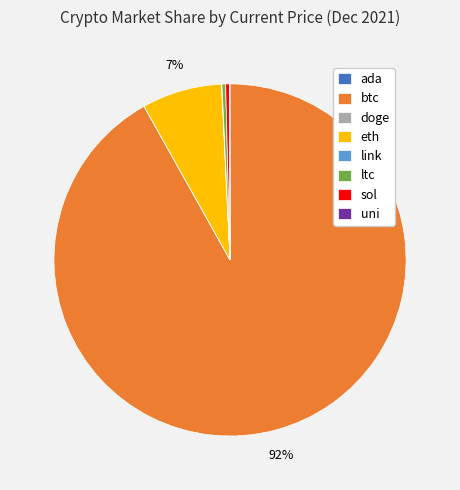

Which category has the biggest portion of the pie?

btc